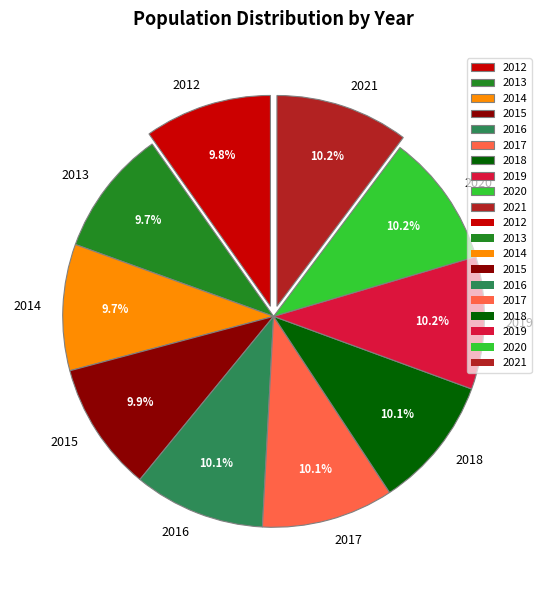

What is the ratio of the value at 2018 to the value at 2012?

1.0